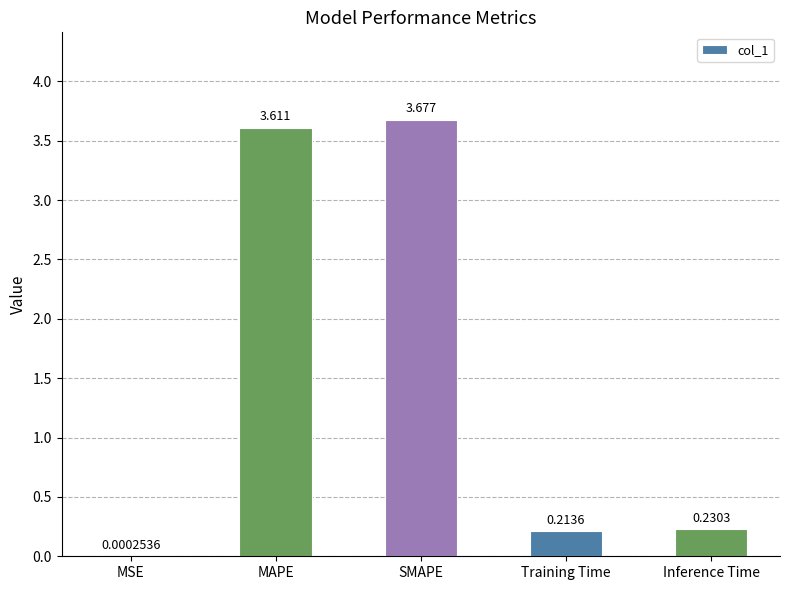

Where is the data nearest to the value 1?

Inference Time